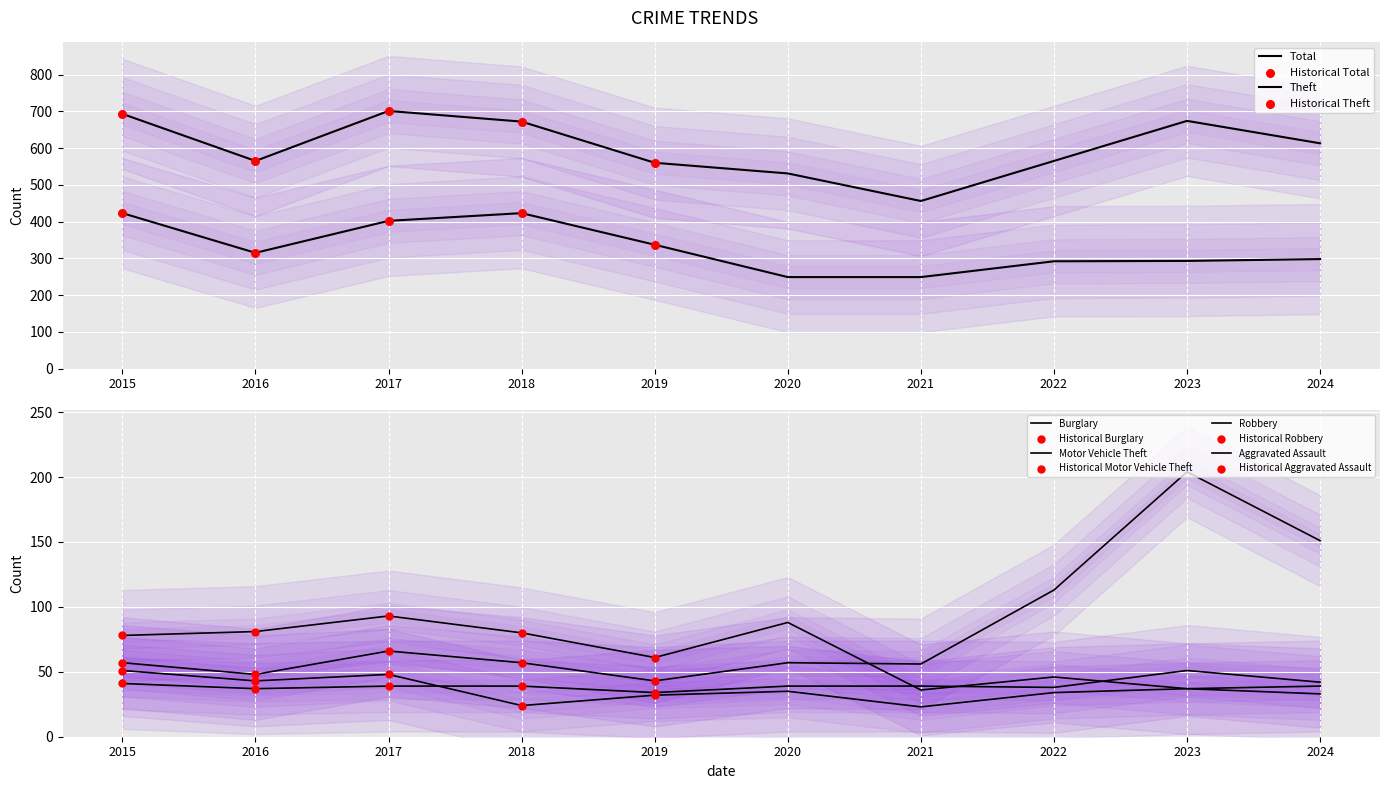

Which series contains the highest Y value?

Total